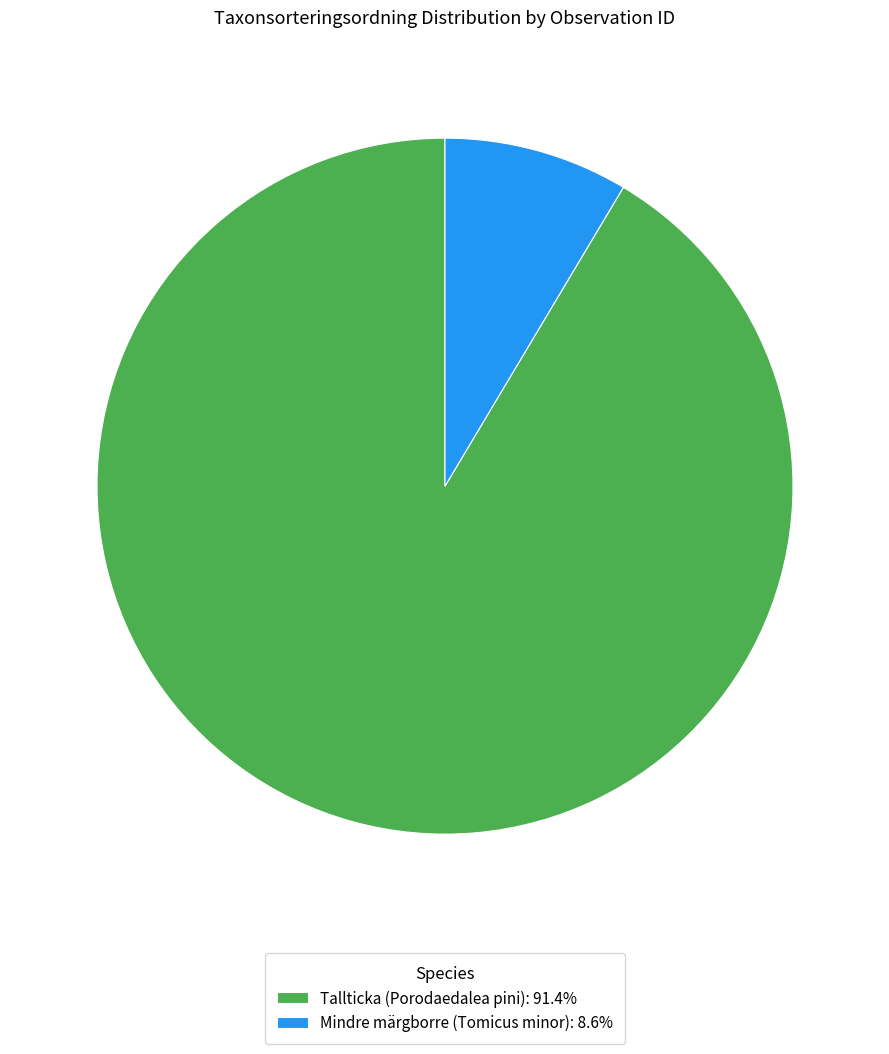

What is the ratio of the value at Tallticka (Porodaedalea pini): 91.4% to the value at Mindre märgborre (Tomicus minor): 8.6%?

10.7